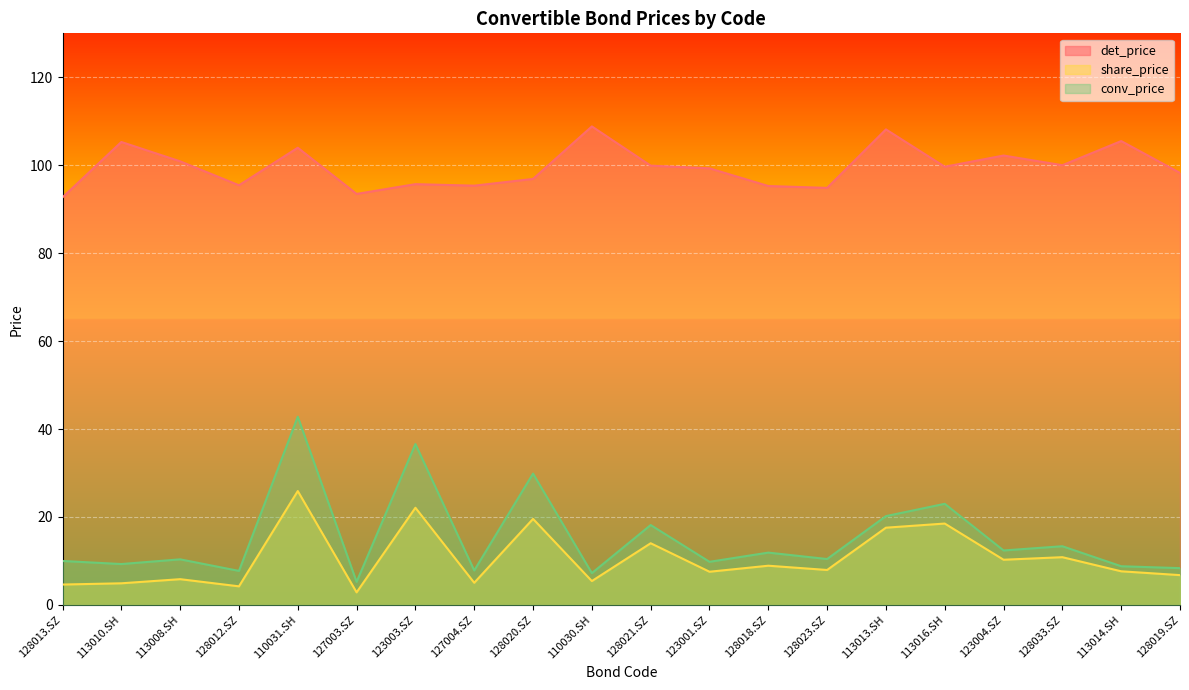

Which category has the highest value in the conv_price series?

110031.SH